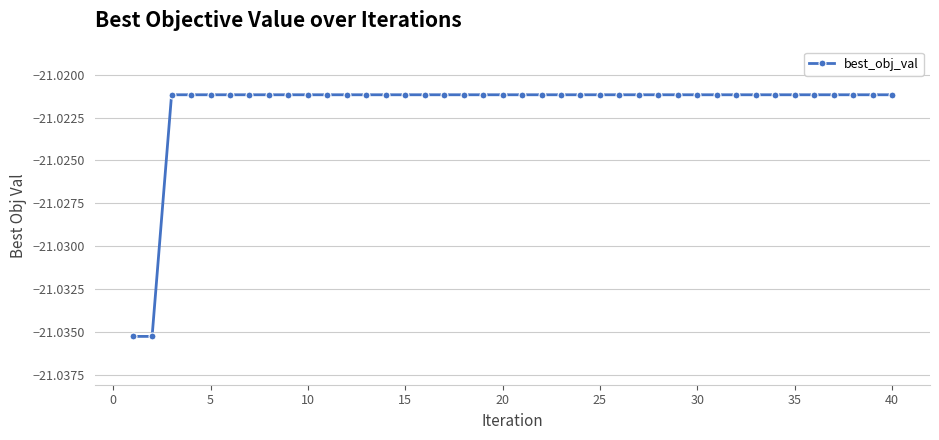

What is the sum of all values?

-840.9